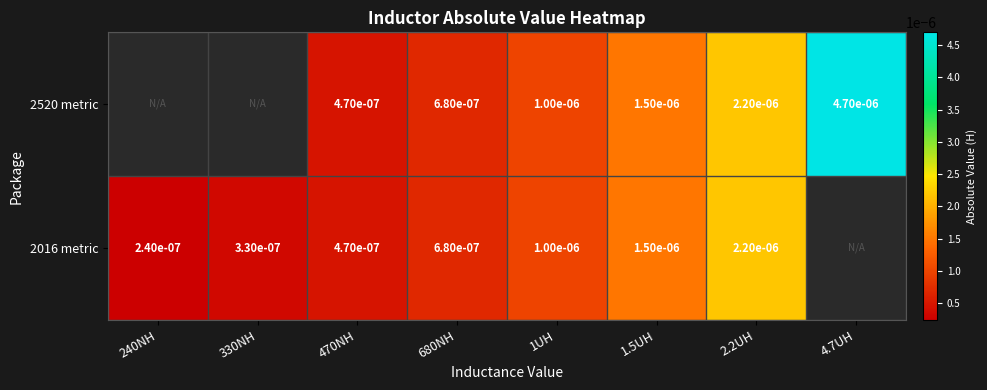

Is the value of 2520 metric at 4.7UH greater than the value of 2016 metric at 1.5UH?

Yes